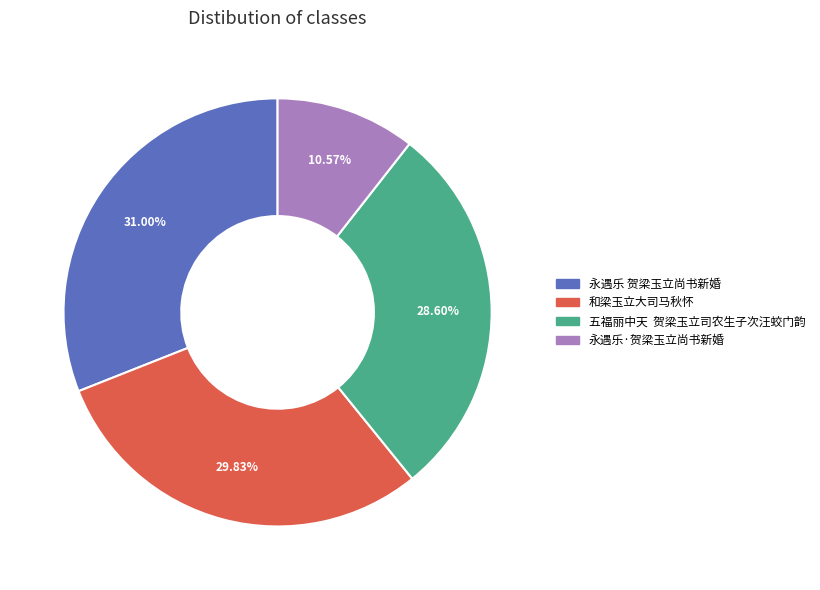

What is the ratio of the value at 永遇乐·贺梁玉立尚书新婚 to the value at 和梁玉立大司马秋怀?

0.4